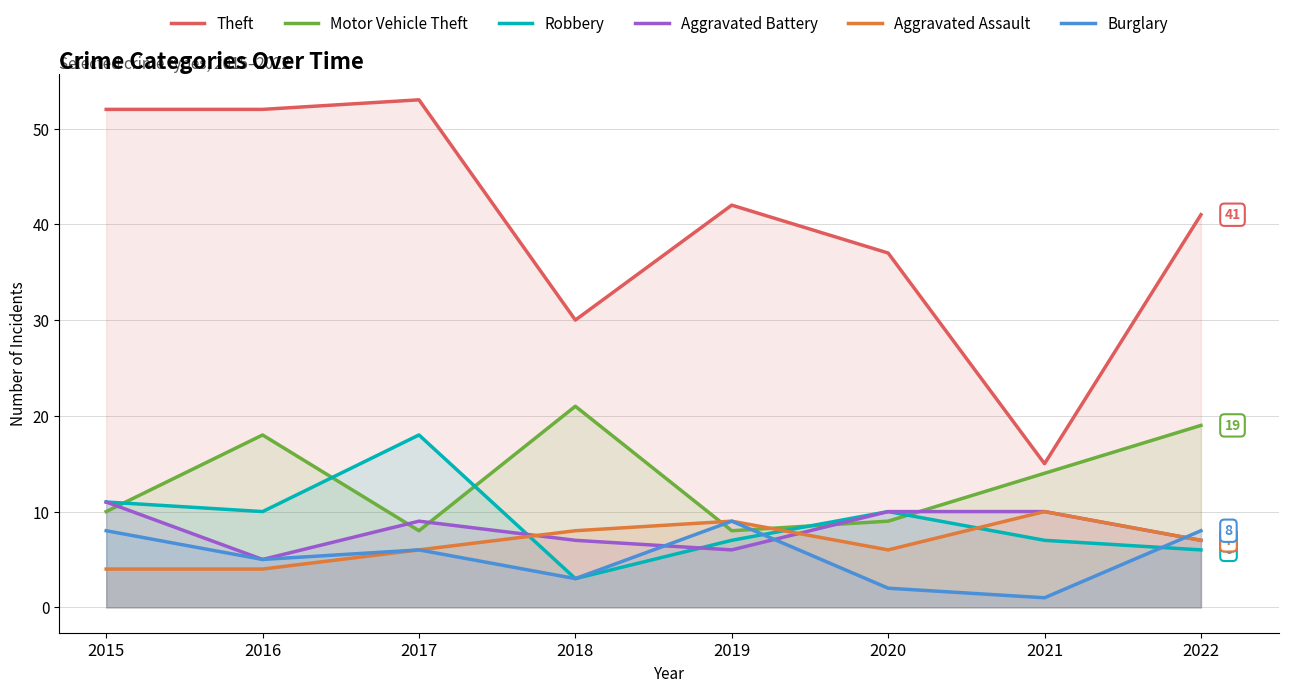

What is the value of the Motor Vehicle Theft point at the 6th from the left?

9